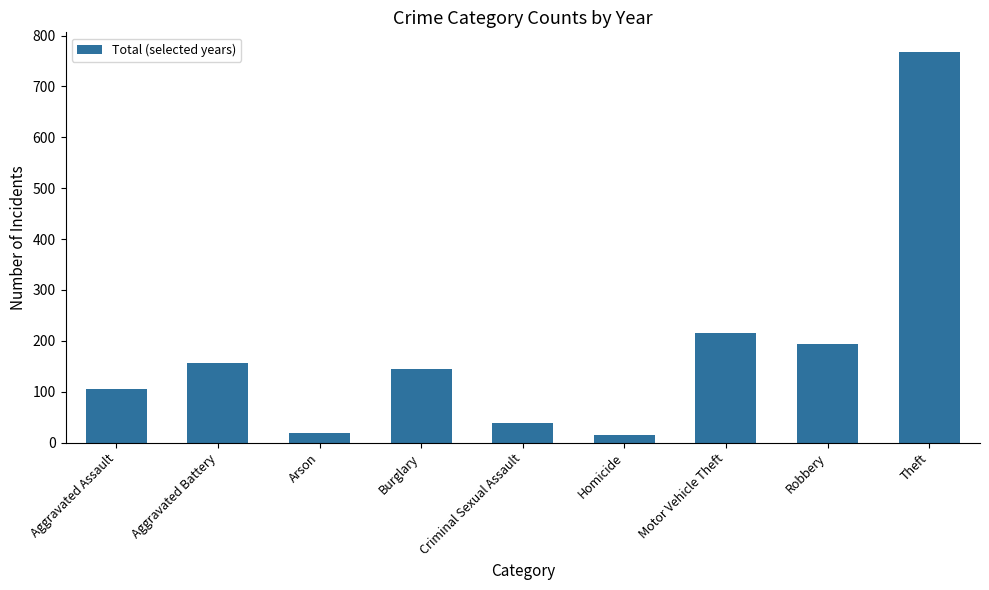

What is the difference between the maximum and minimum values?

753